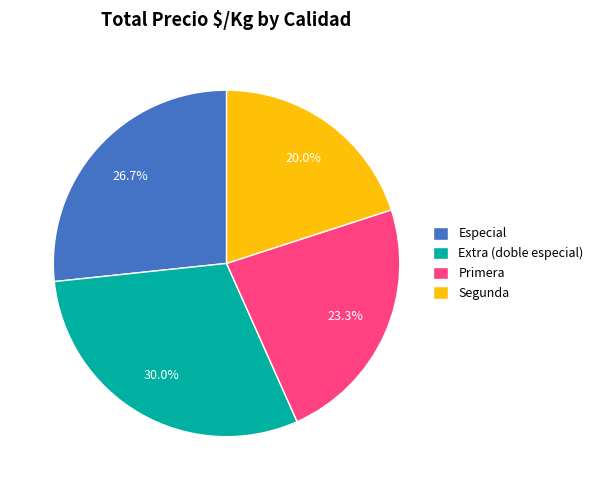

Does any single category account for the majority?

No